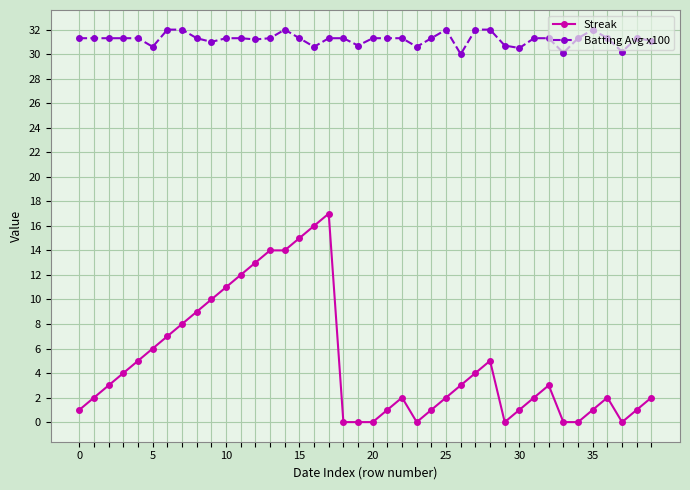

What are all the series names shown in the legend?

Streak, Batting Avg x100